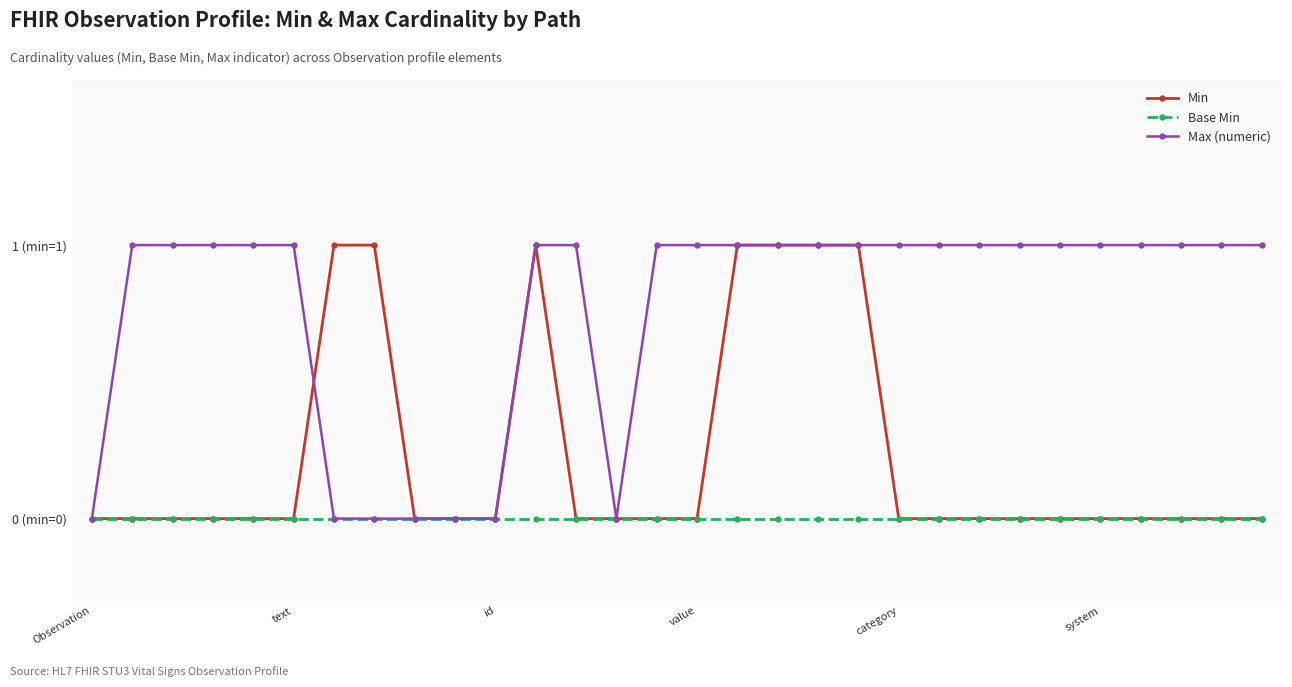

True or false: Min has more than 0 points higher than both neighbors.

True